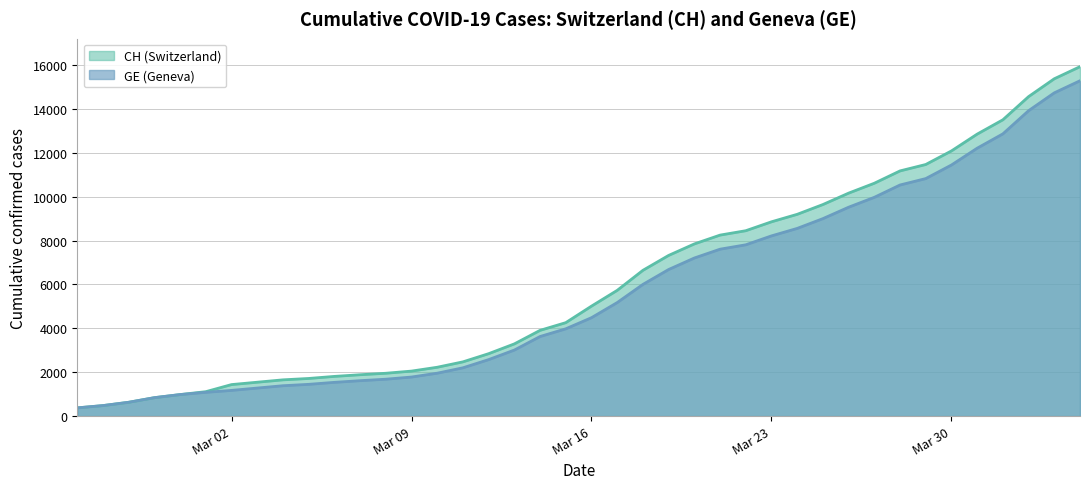

What is the greatest value displayed?

15926